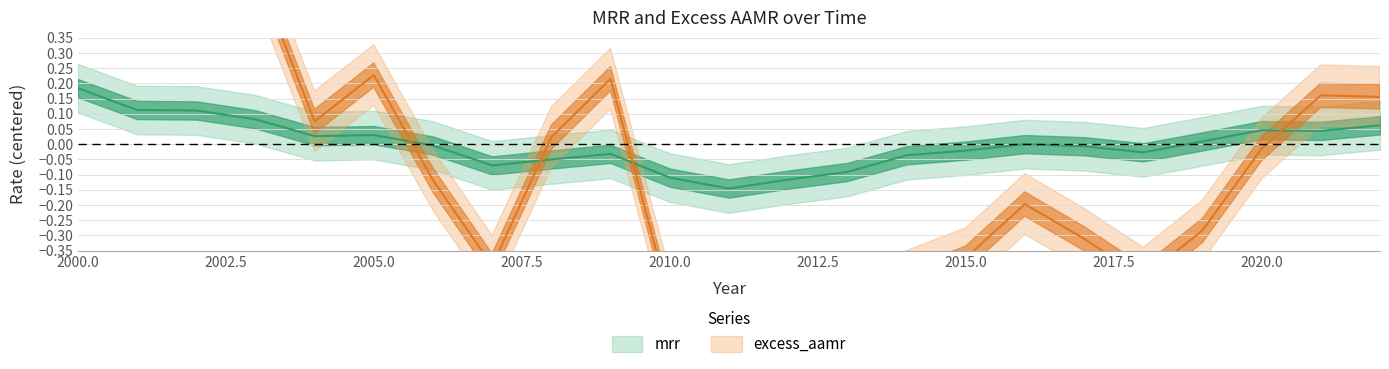

Which series has the widest spread of values?

excess_aamr